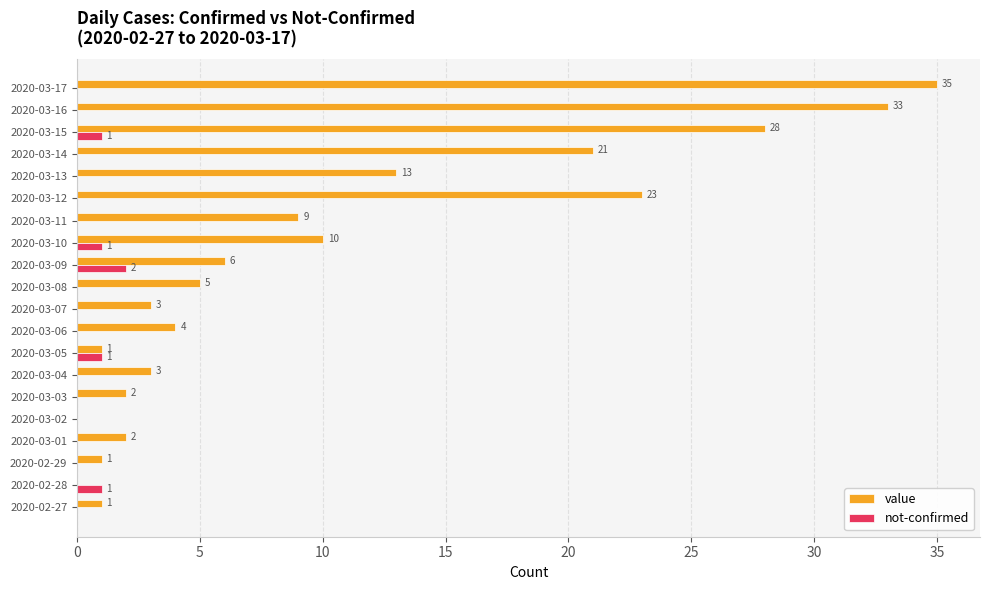

True or false: value has a value of -13 at 2020-02-28.

False